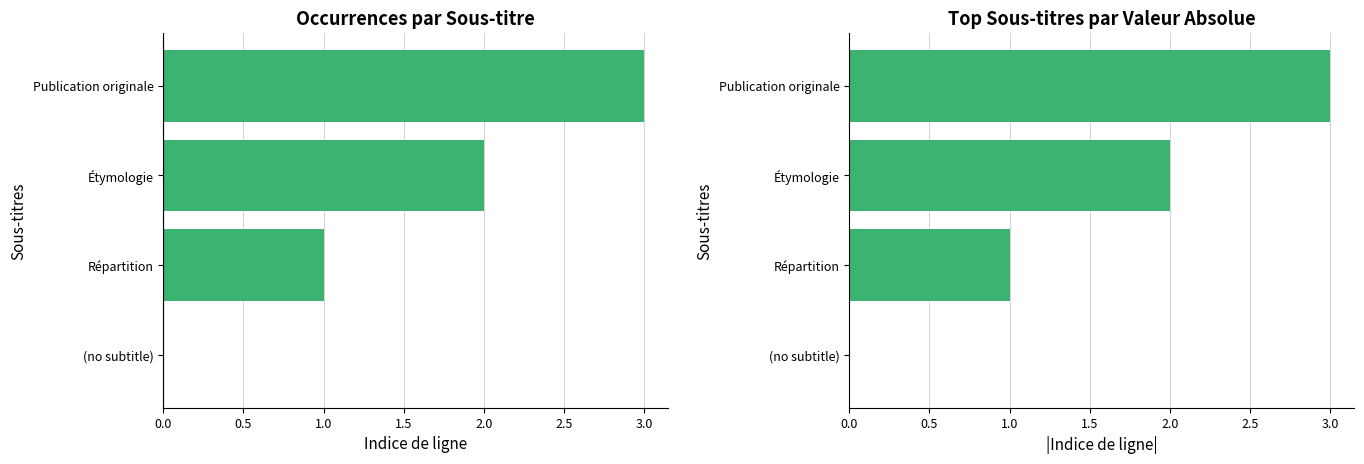

What is the sum of all col_0 values?

6